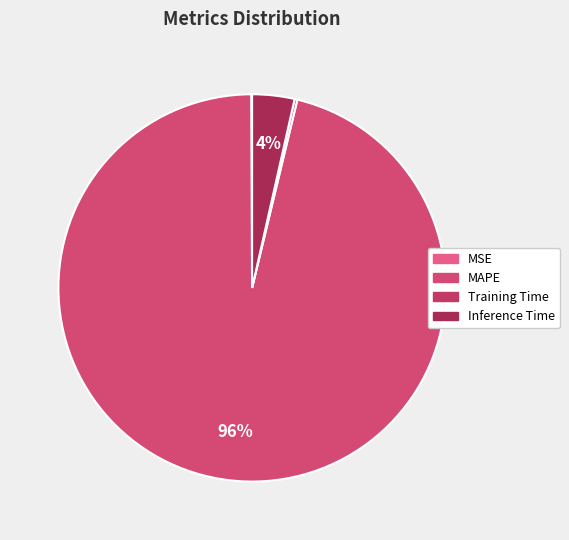

How many segments does this pie chart have?

4